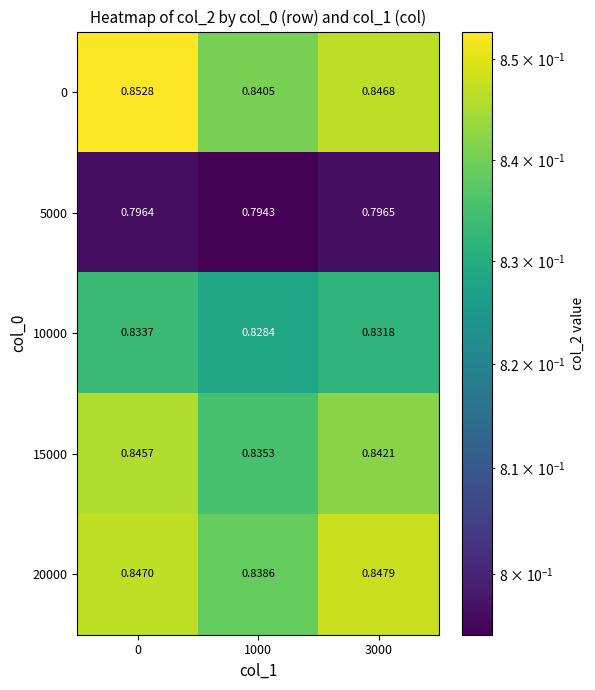

Rank the series at 1000 from lowest to highest value.

5000, 10000, 15000, 20000, 0